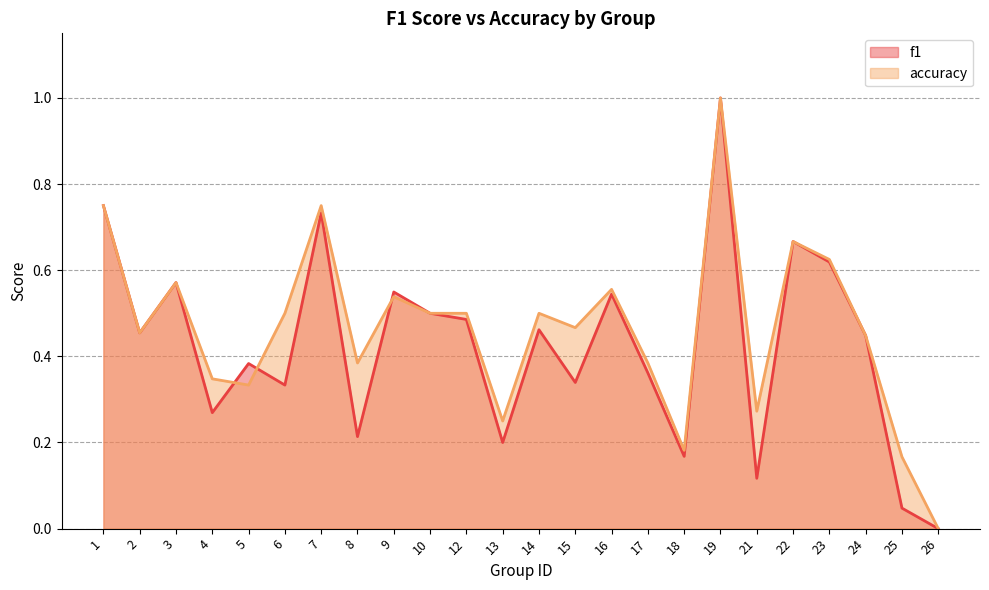

How many times do f1 and accuracy cross each other?

3